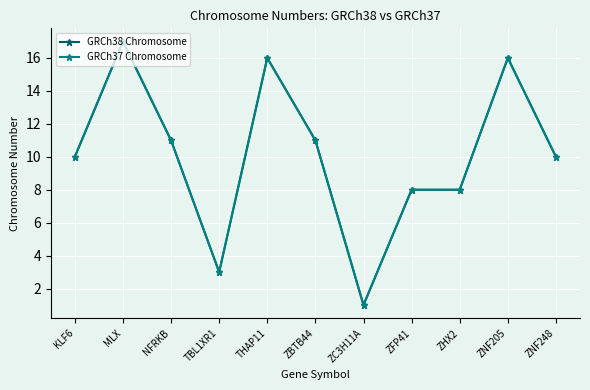

Is this an area chart (filled region under the line)?

No